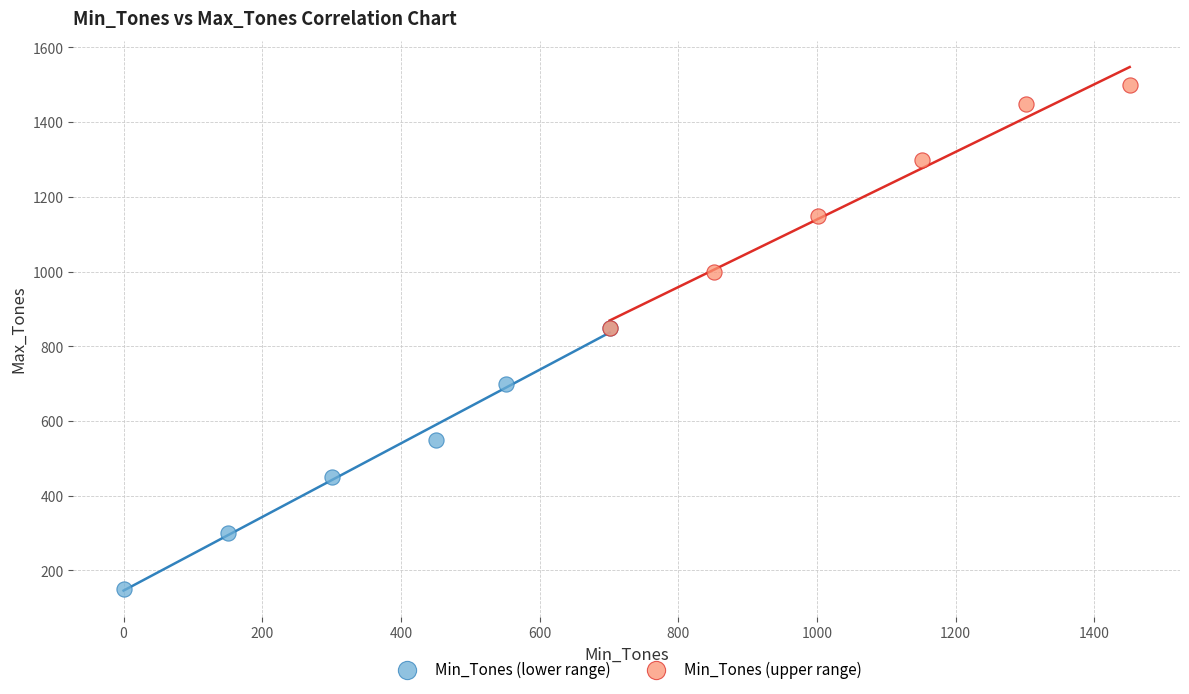

Which series contains the highest Y value?

Min_Tones (upper range)